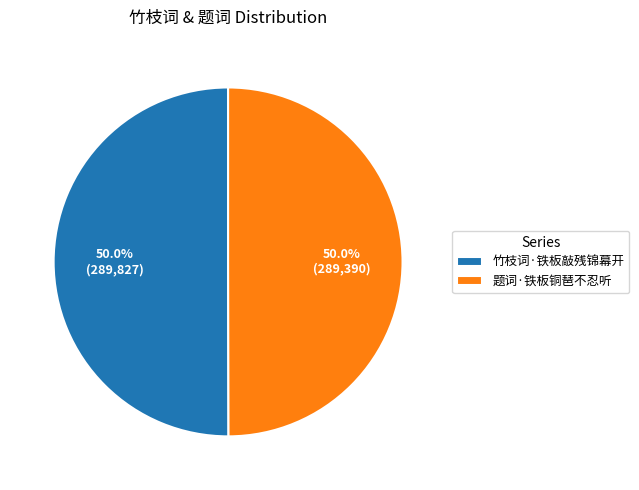

What is the ratio of the value at 竹枝词·铁板敲残锦幕开 to the value at 题词·铁板铜琶不忍听?

1.0